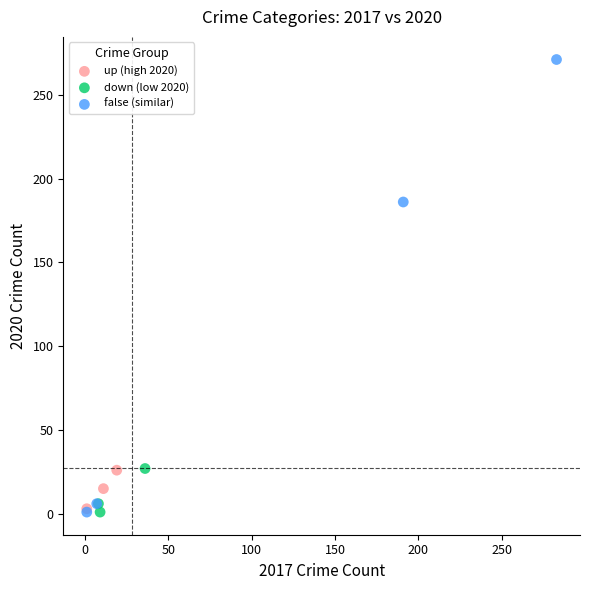

Which series has the widest spread of Y values?

false (similar)